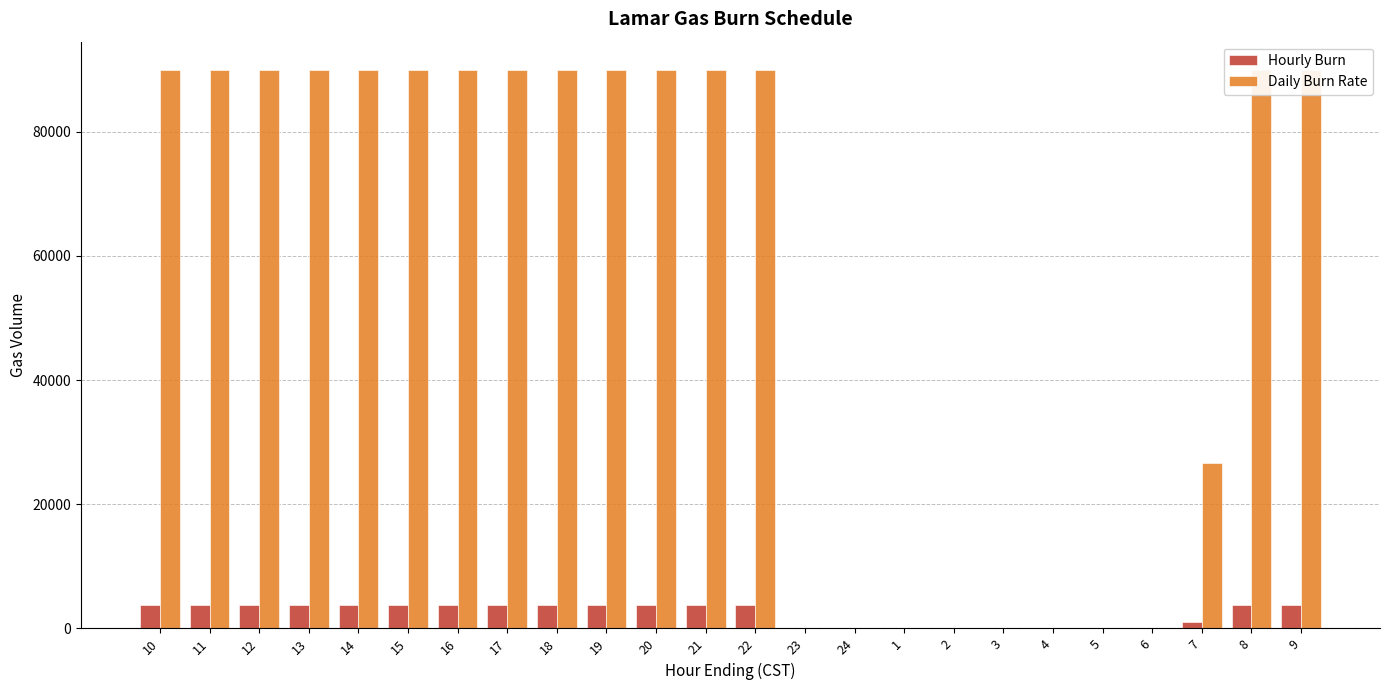

Rank the series by their average value, from lowest to highest.

Hourly Burn, Daily Burn Rate